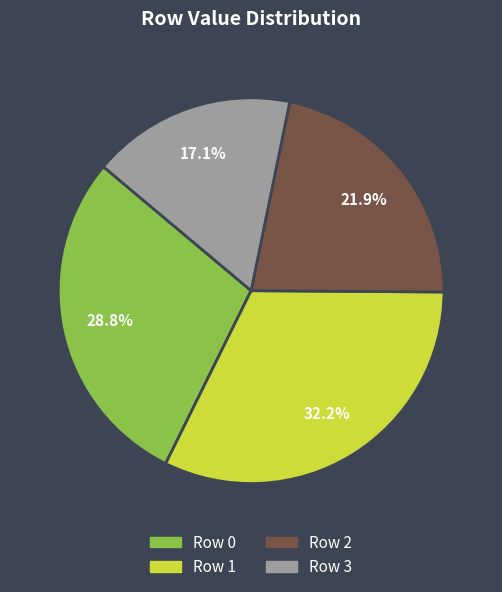

How many segments does this pie chart have?

4